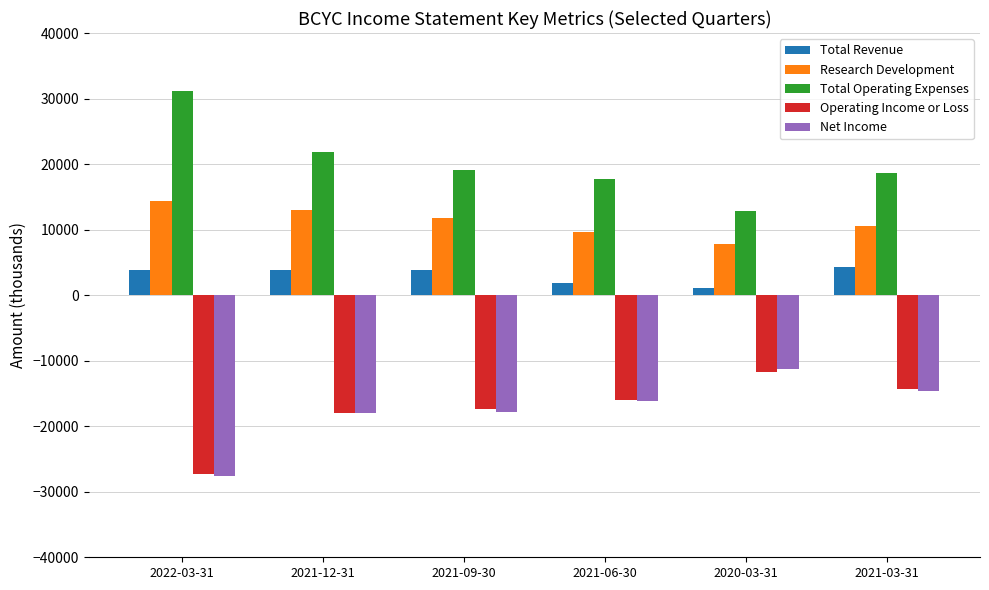

What is the difference between the highest and lowest values at 2021-12-31?

39800